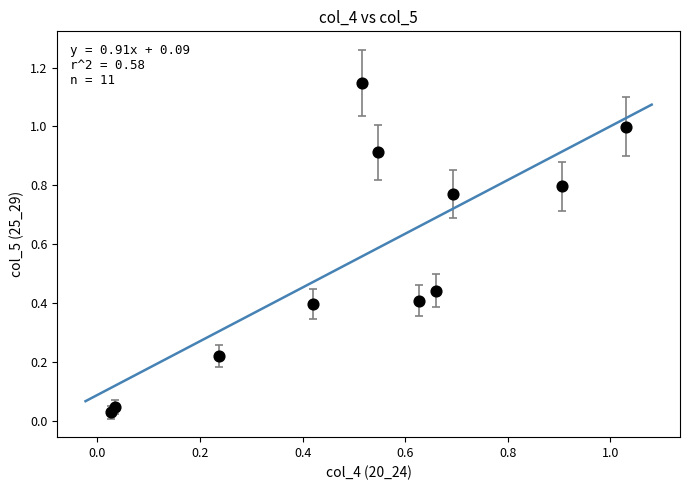

What is the average X value?

0.5